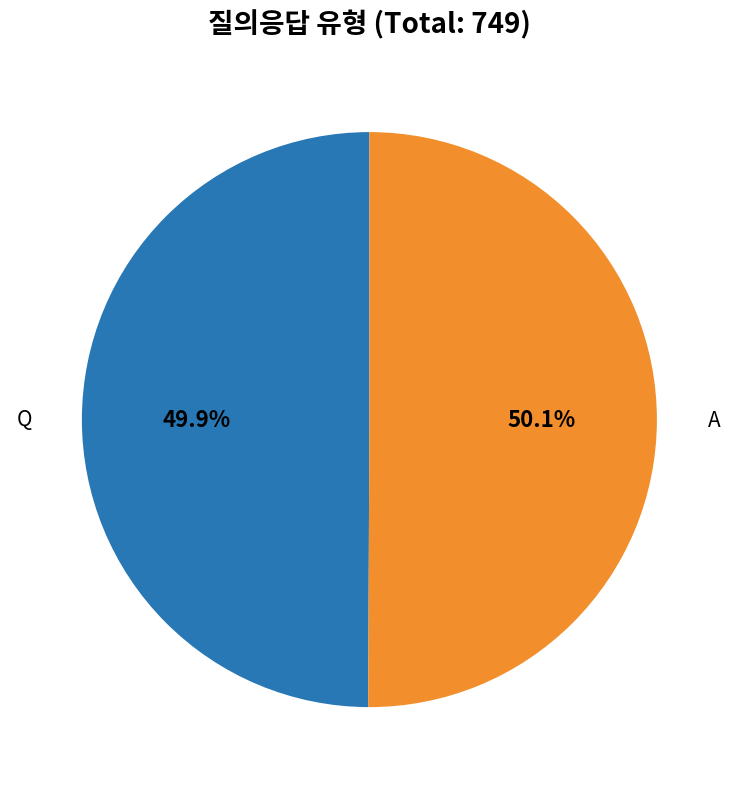

What portion of the pie excludes Q?

50.1%